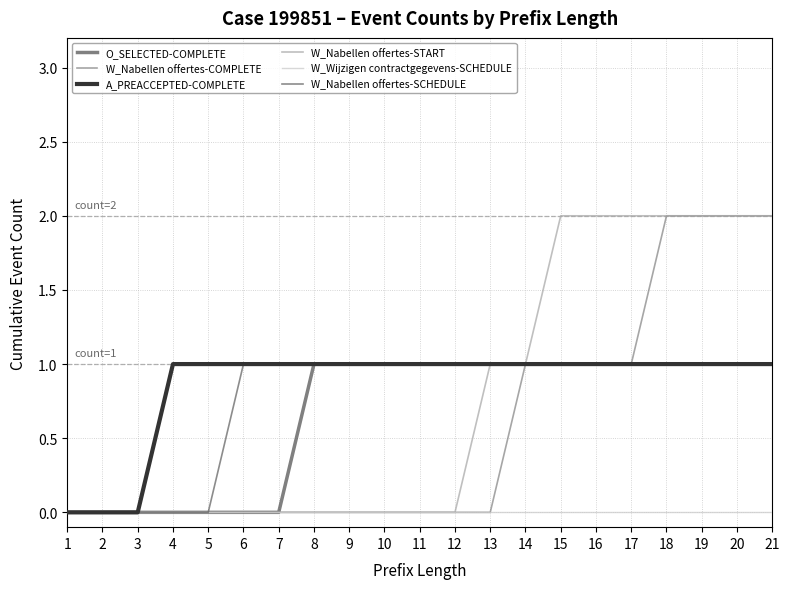

At which category does the chart reach its minimum across all series?

1